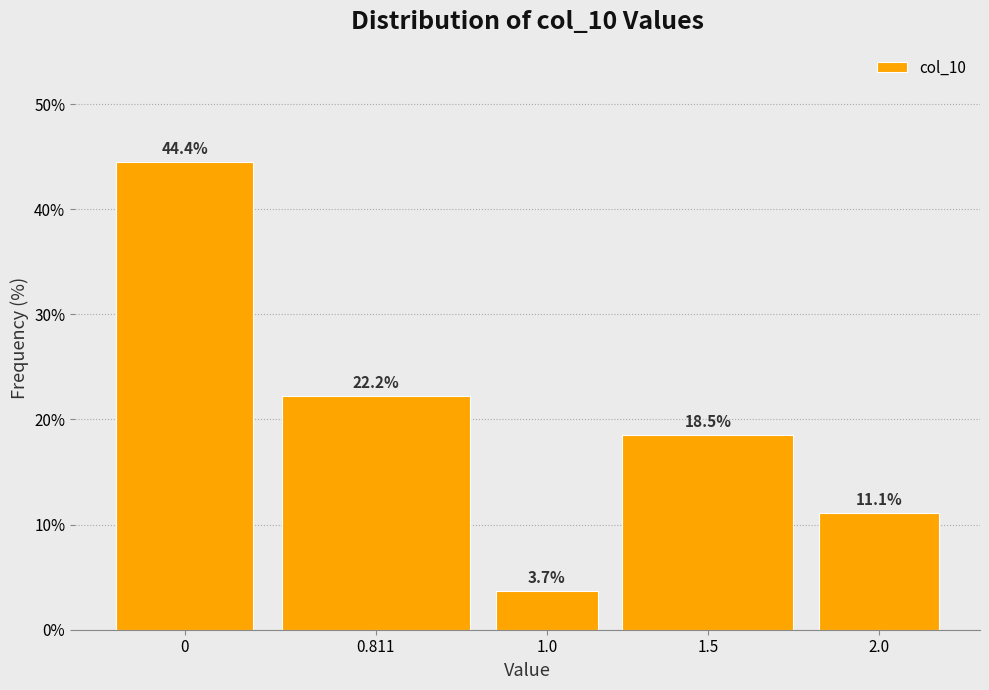

Reading left to right, transcribe all the data shown in this chart.

0=44.4	0.811=22.2	1.0=3.7	1.5=18.5	2.0=11.1